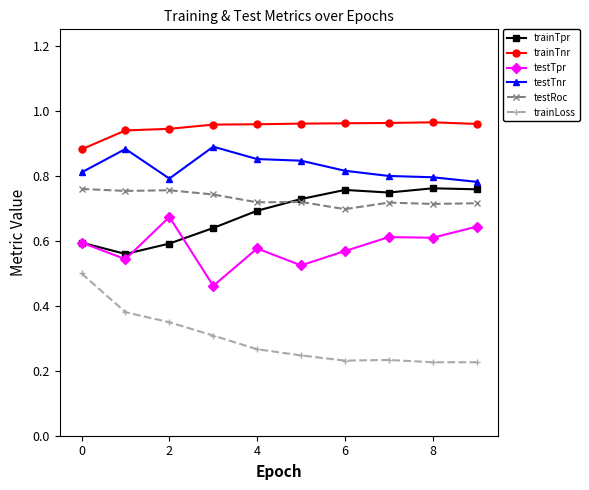

How many lines are shown in the chart?

6